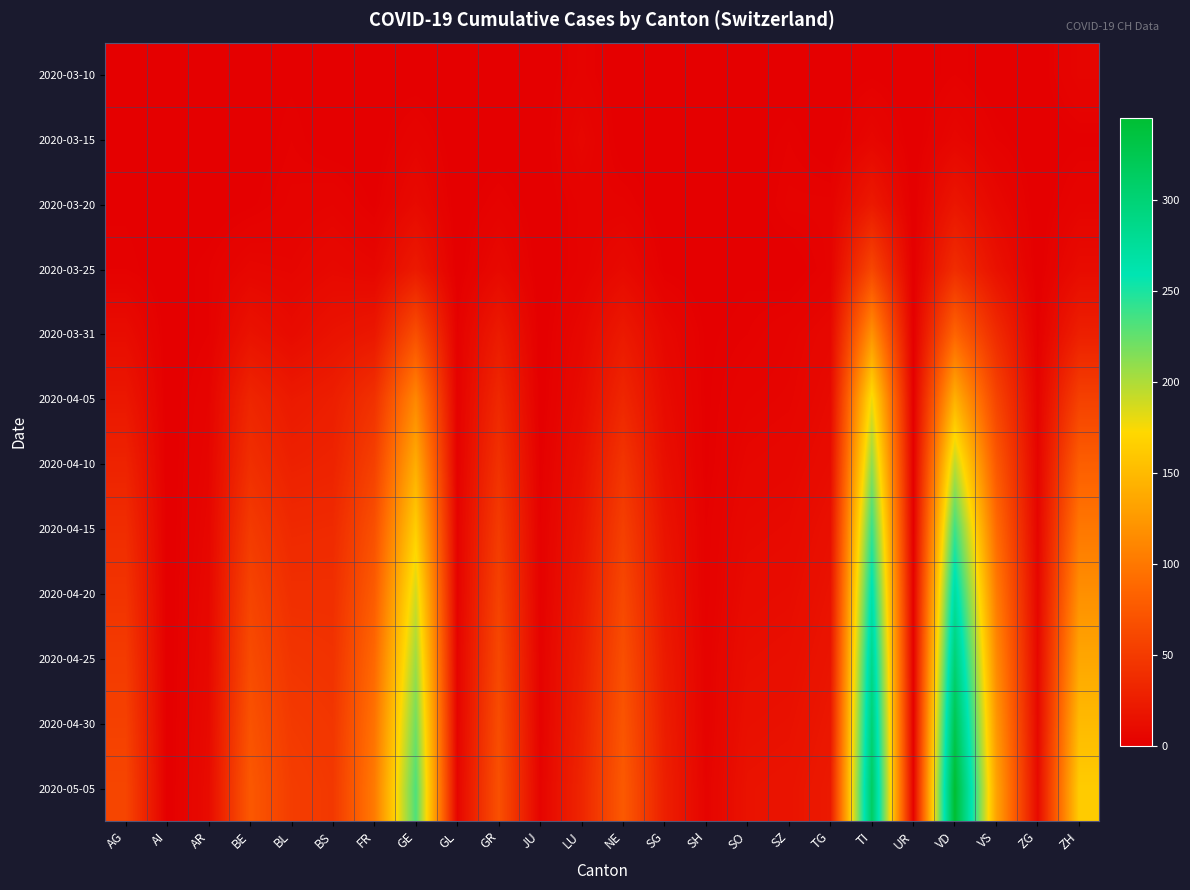

What is the maximum value shown in the chart?

345